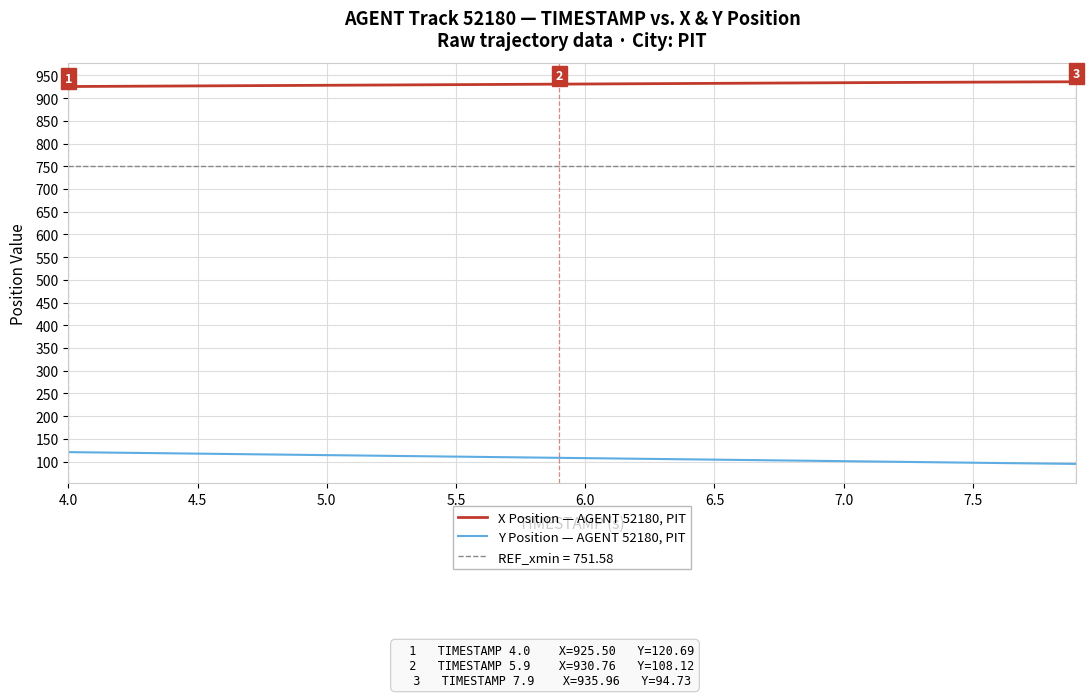

True or false: Y Position — AGENT 52180, PIT and X Position — AGENT 52180, PIT intersect in this chart.

False